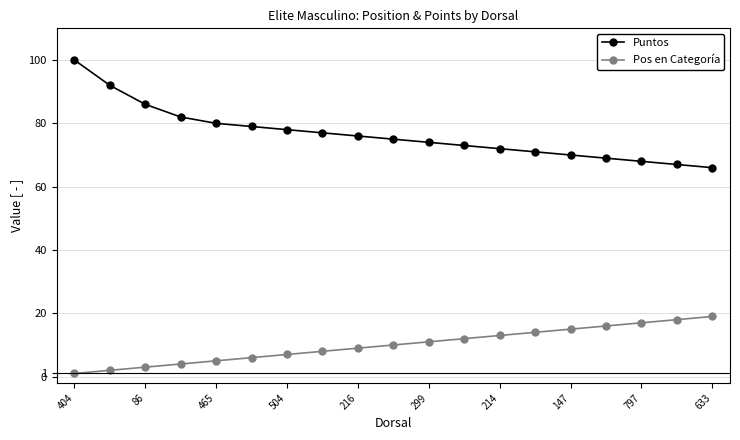

What is the maximum value for Puntos?

100